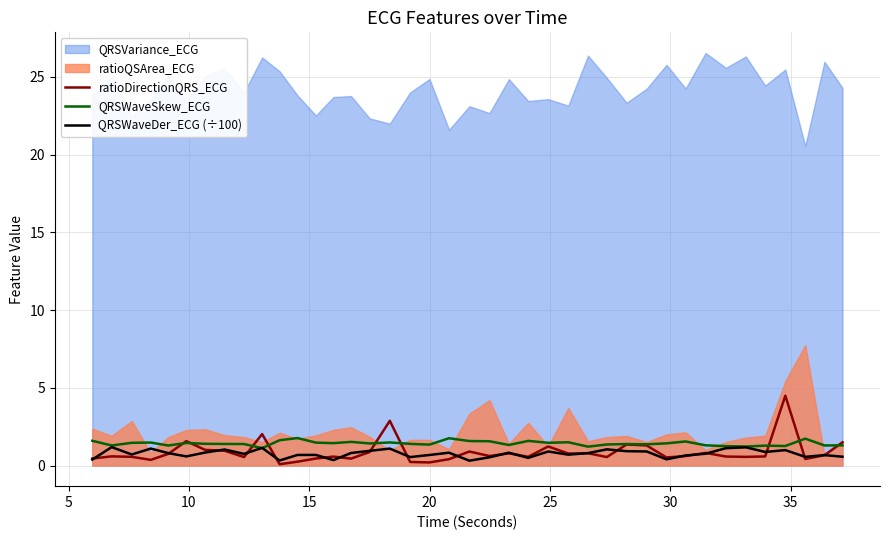

What is the maximum value for QRSWaveSkew_ECG?

1.8